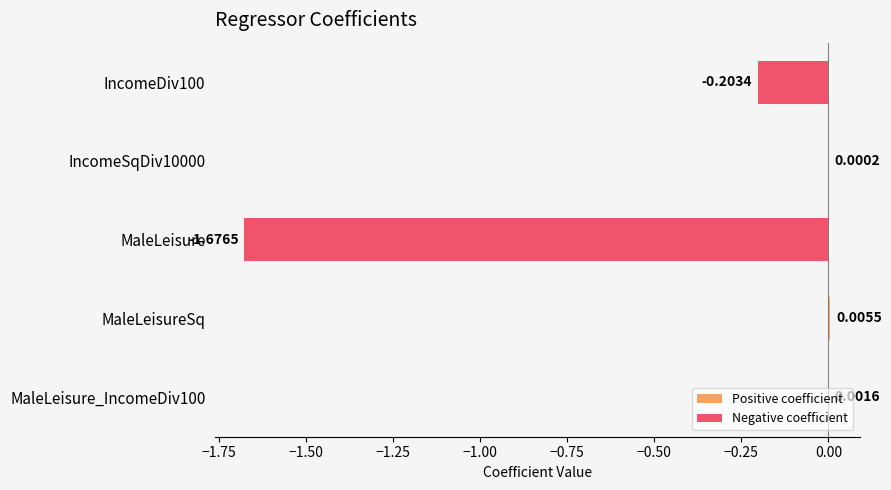

What is the sum of all values?

-1.9